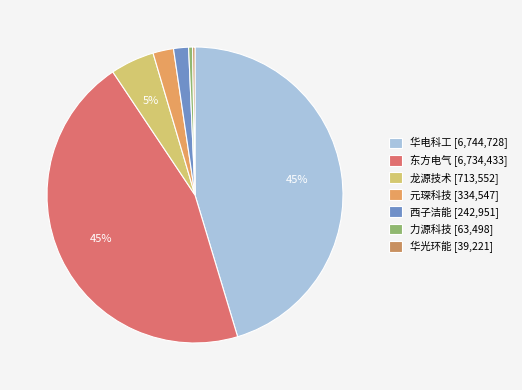

To the nearest percent, what percentage of the pie is 东方电气?

45%